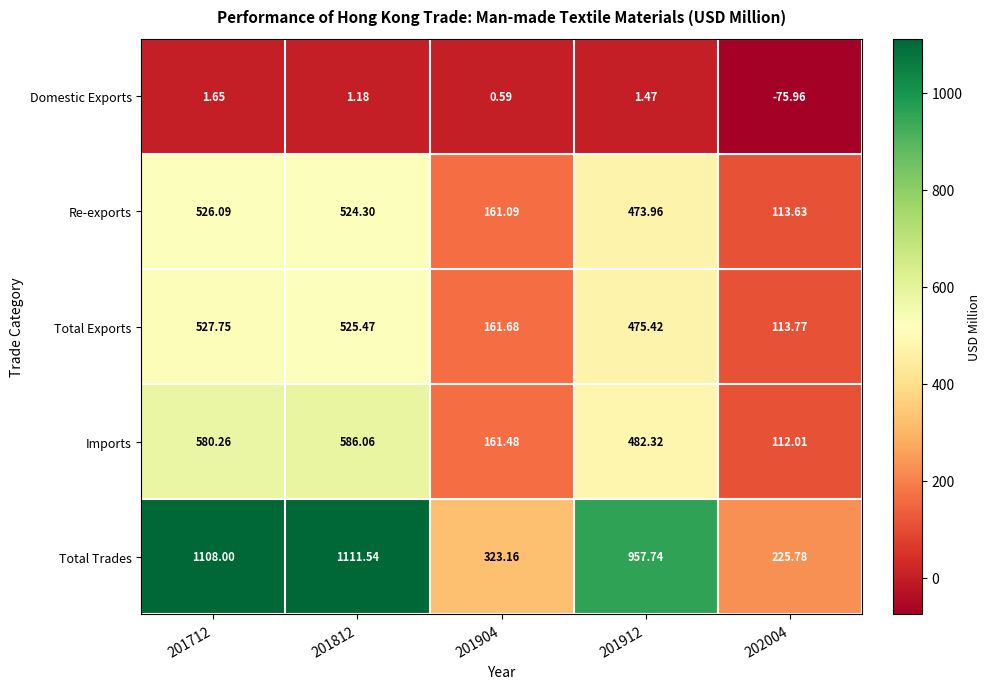

Is the value of Re-exports at 201912 greater than the value of Imports at 201912?

No